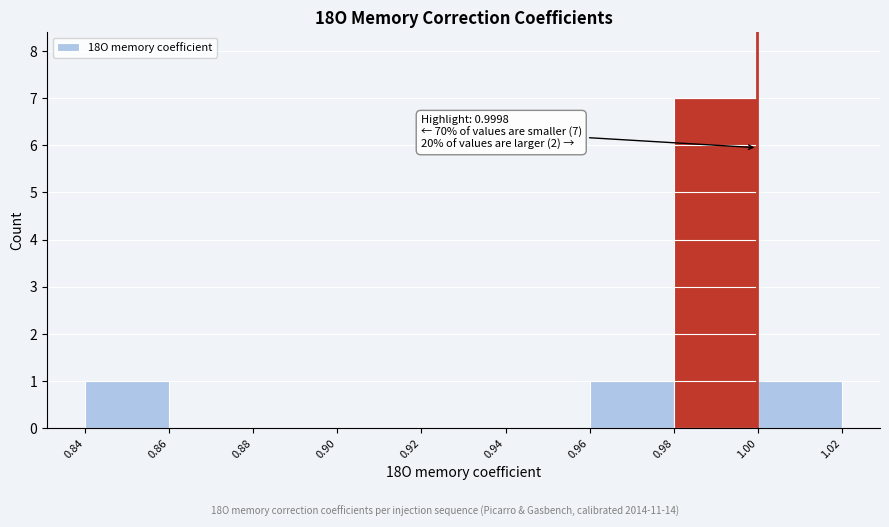

Which range on the x-axis has the tallest bar?

0.98 to 1.00